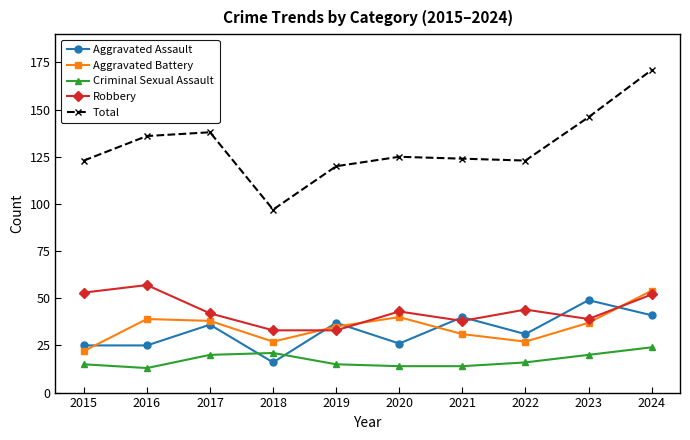

Reading right to left, what are all the values shown in this chart?

Aggravated Assault: 41	49	31	40	26	37	16	36	25	25
Aggravated Battery: 54	37	27	31	40	35	27	38	39	22
Criminal Sexual Assault: 24	20	16	14	14	15	21	20	13	15
Robbery: 52	39	44	38	43	33	33	42	57	53
Total: 171	146	123	124	125	120	97	138	136	123